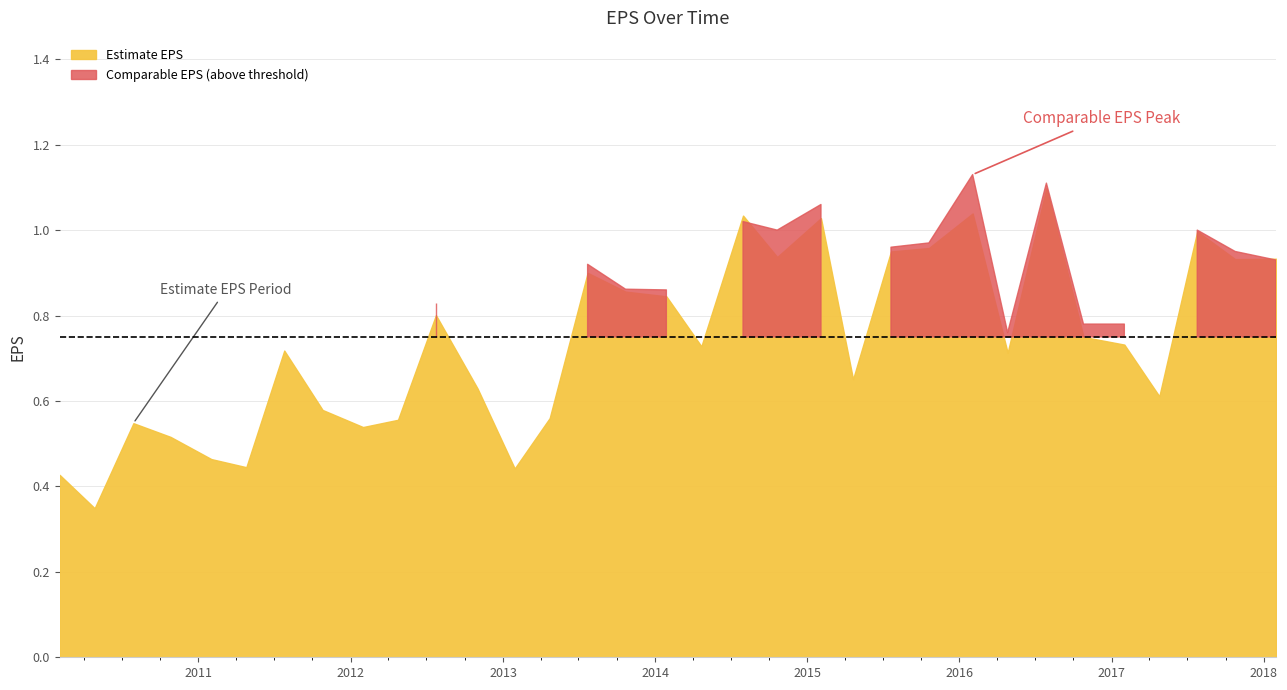

Where is the first local maximum for Comparable EPS?

2010-07-29